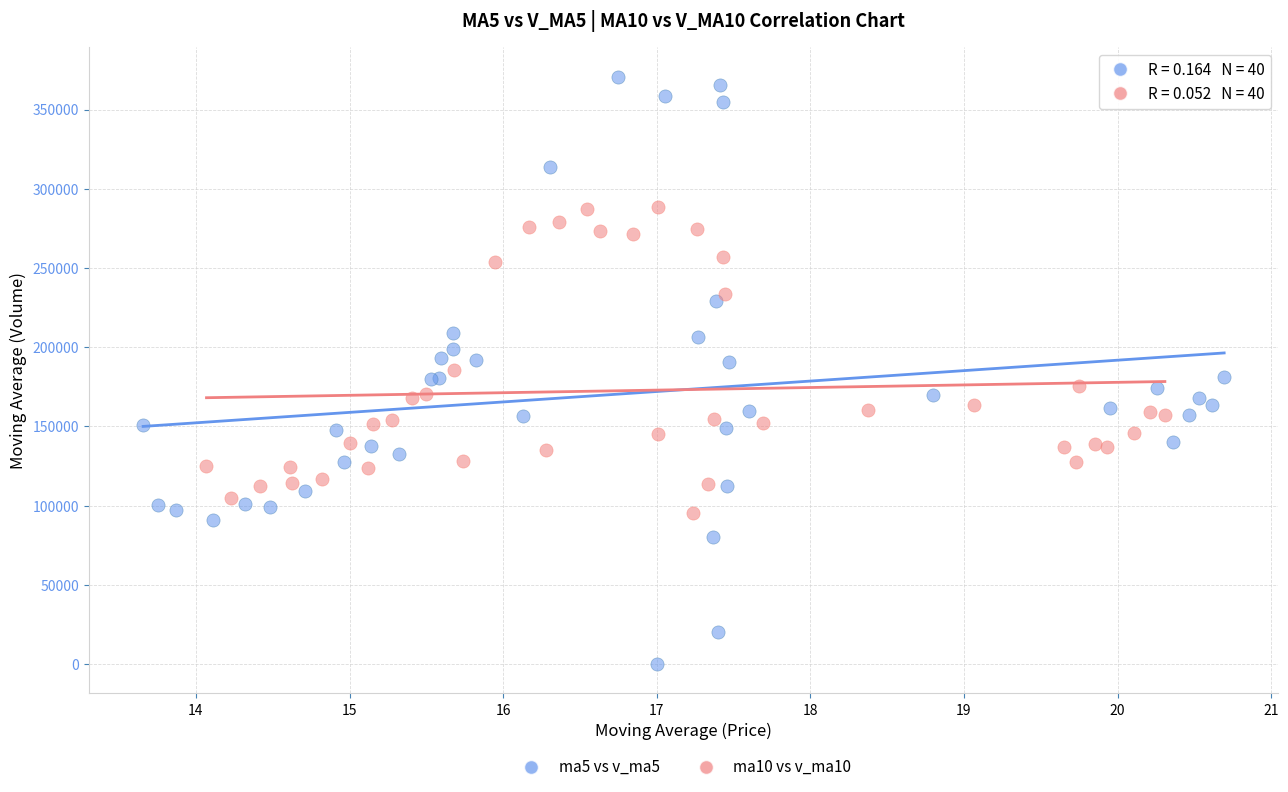

Which series has the widest spread of Y values?

ma5 vs v_ma5